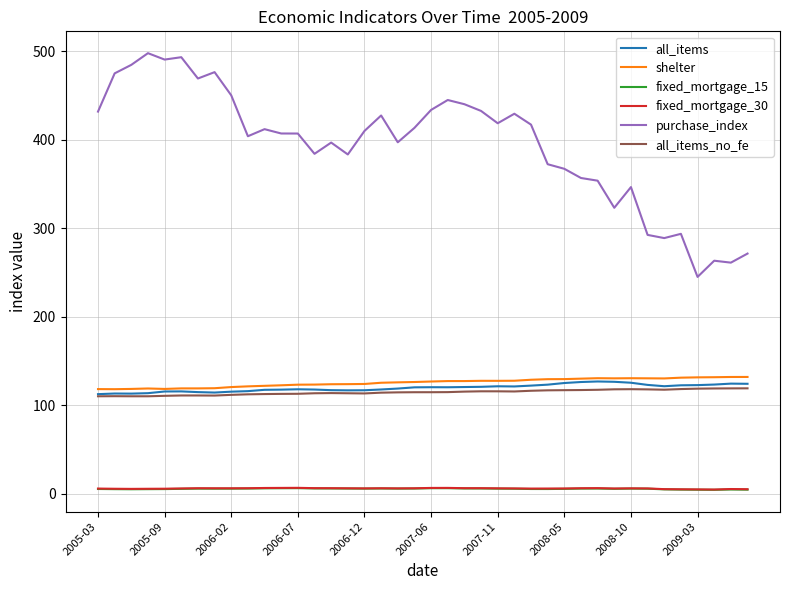

Which series has the largest total across all categories?

purchase_index